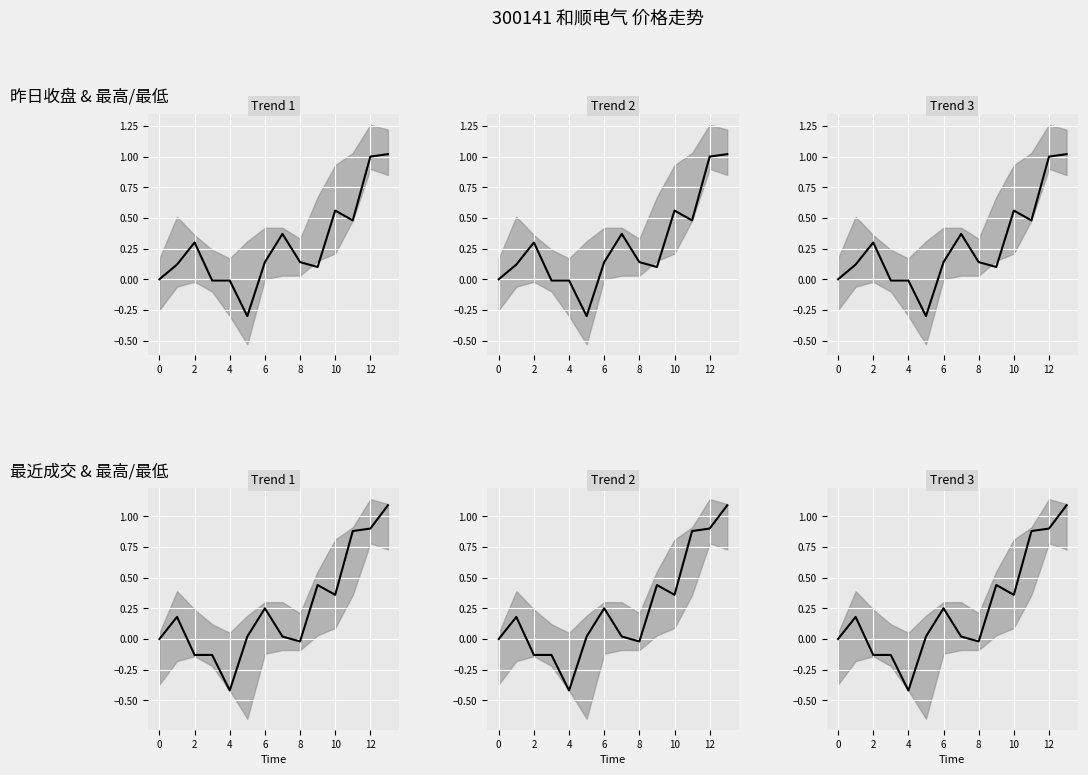

At which category is the sum across all series the highest?

13